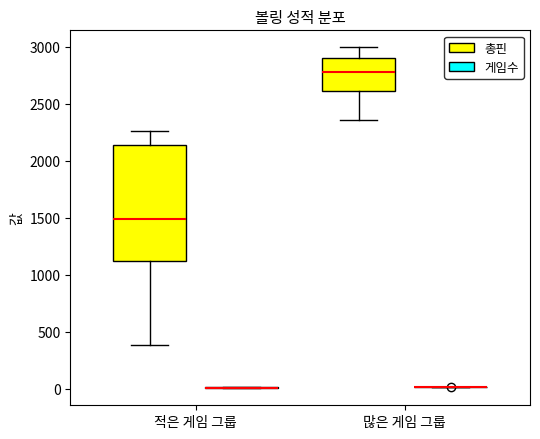

Reading left to right, transcribe this box plot: for each box, give where its median line is, the range the box spans, and where its two whiskers end, as read against the y-axis. The values are not printed on the chart, so give them approximately, as read against the axis.

적은 게임 그룹 (총핀): median 1500, box 1100 to 2150, whiskers 400 to 2250
적은 게임 그룹 (게임수): box collapsed to a line at 0, whiskers 0 to 0
많은 게임 그룹 (총핀): median 2800, box 2600 to 2900, whiskers 2350 to 3000
많은 게임 그룹 (게임수): box collapsed to a line at 0, whiskers 0 to 0